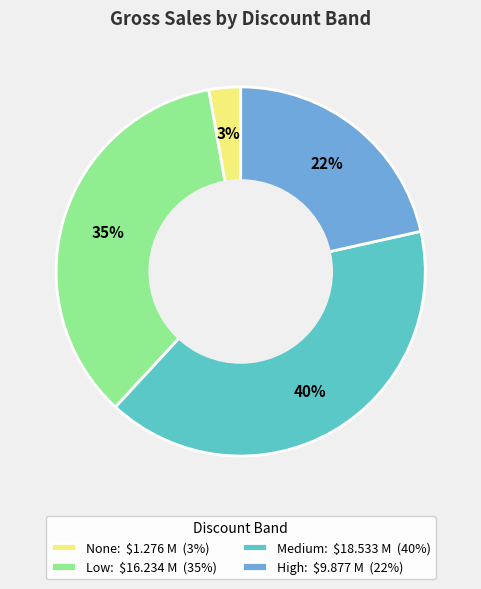

Does any single category account for the majority?

No